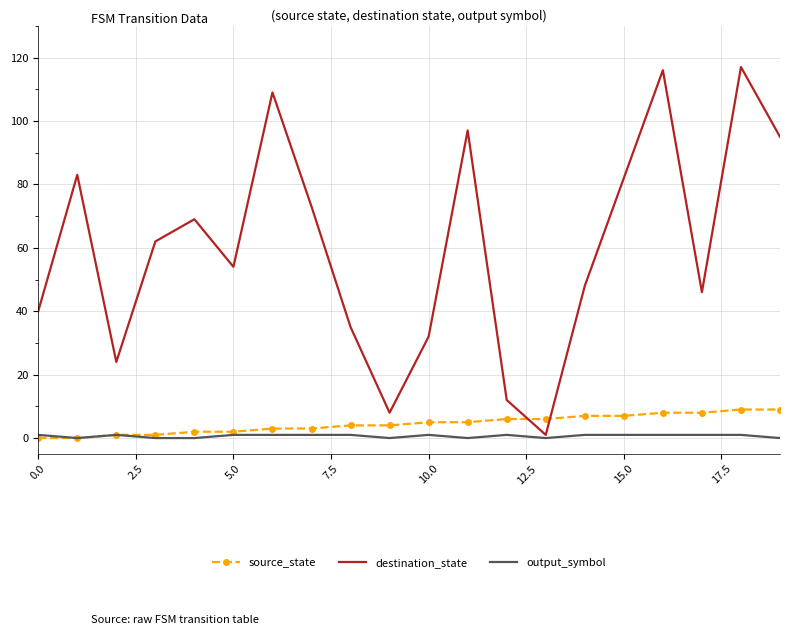

Which series has the widest spread of values?

destination_state